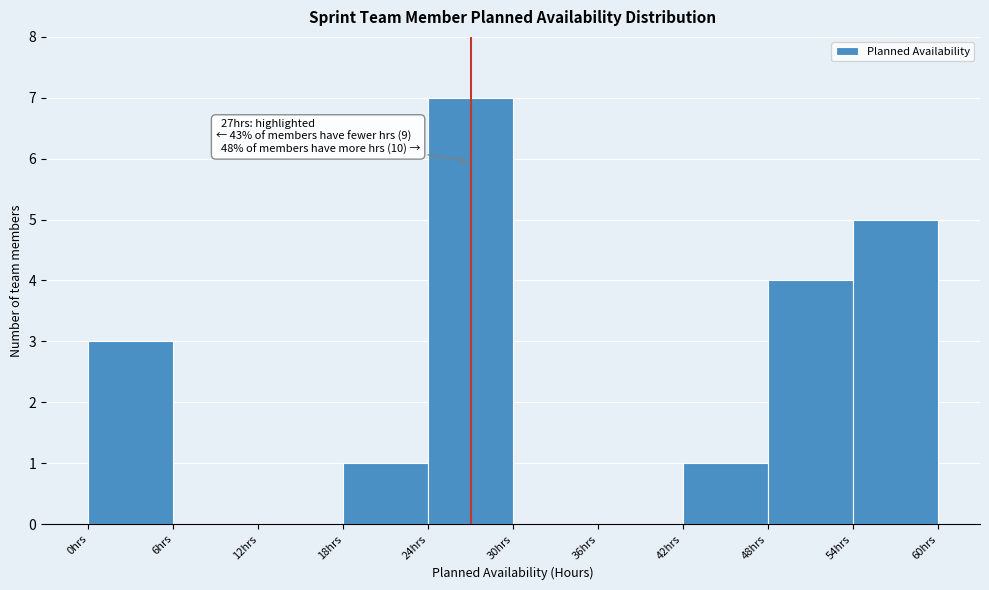

Which range on the x-axis has the tallest bar?

24 to 30